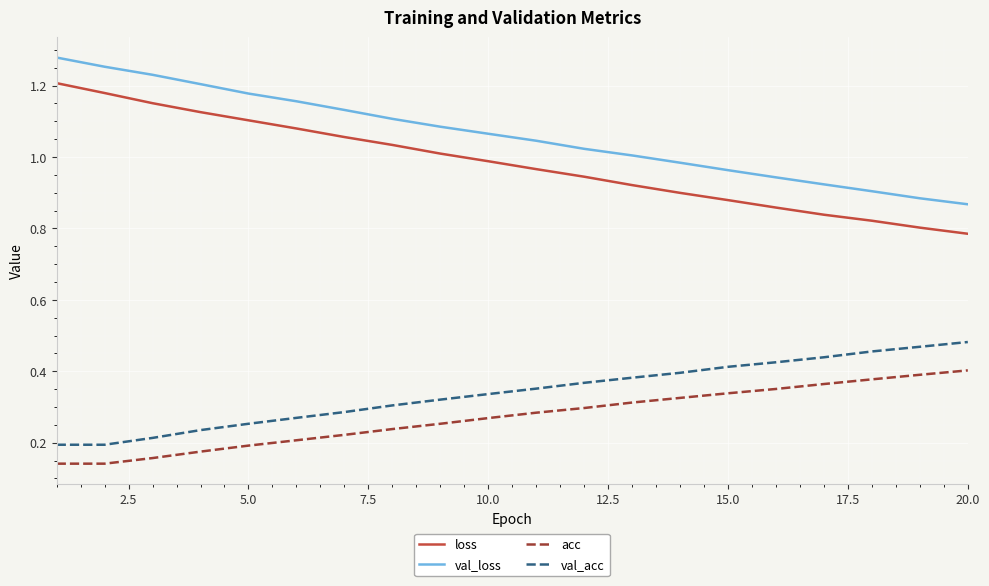

Which series has the widest spread of values?

loss